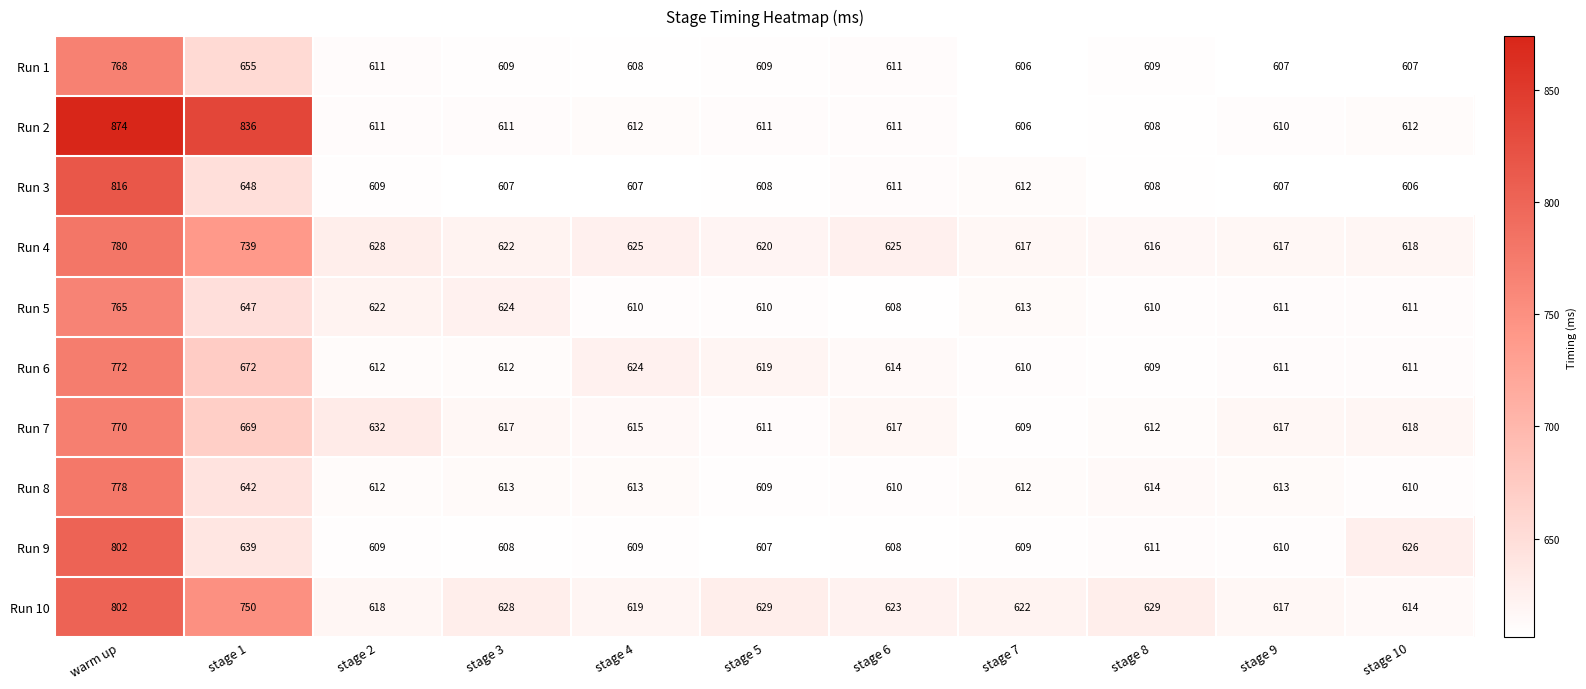

True or false: Run 2 has a value of 212 at stage 9.

False